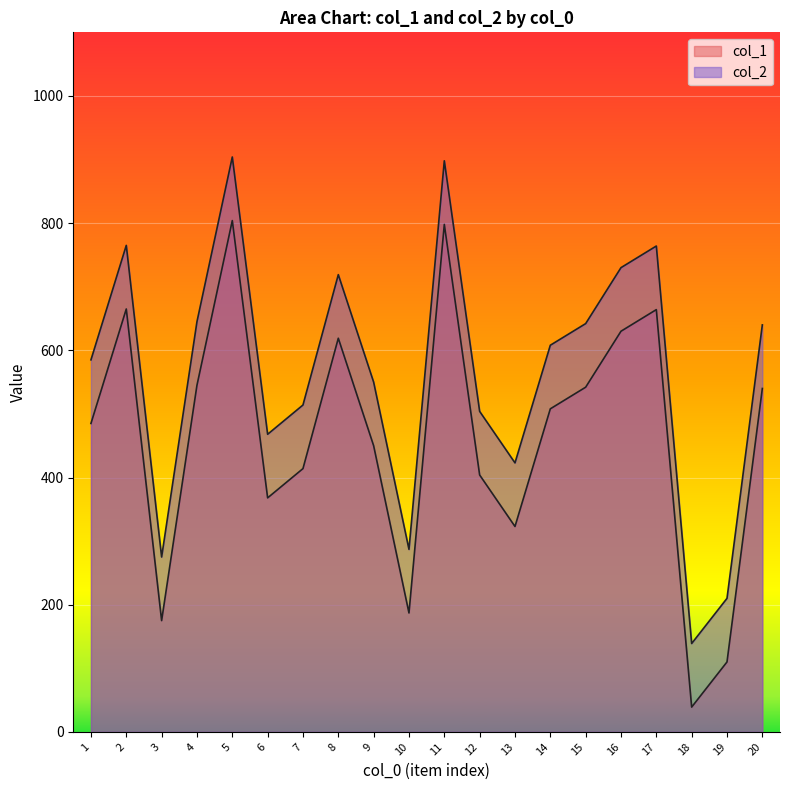

What are all the series names shown in the legend?

col_1, col_2